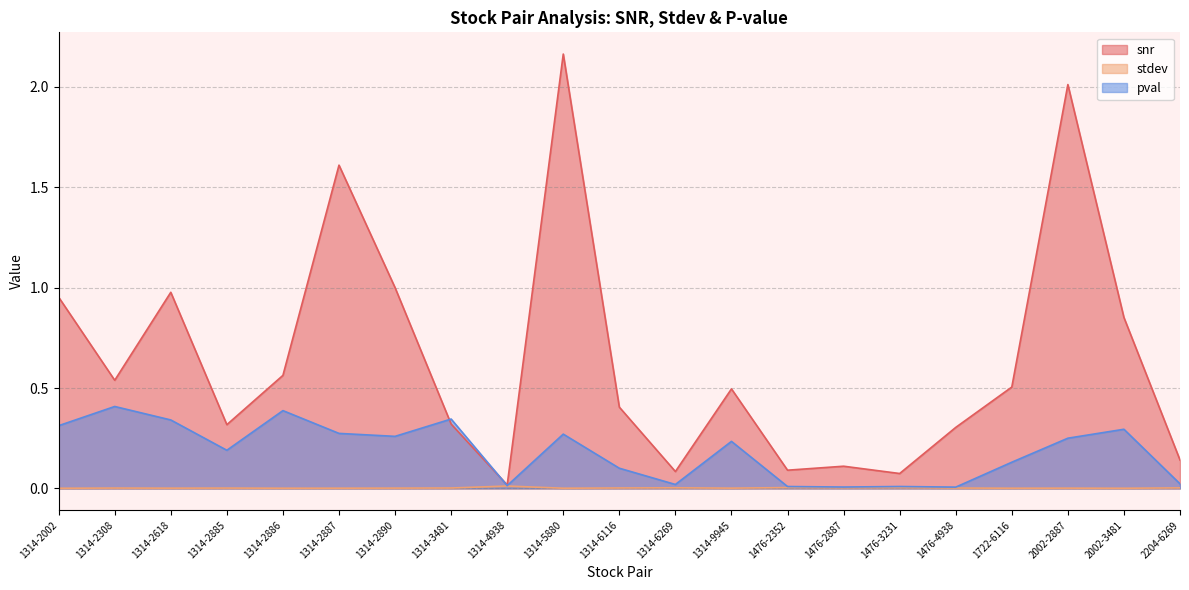

How many lines are shown in the chart?

3